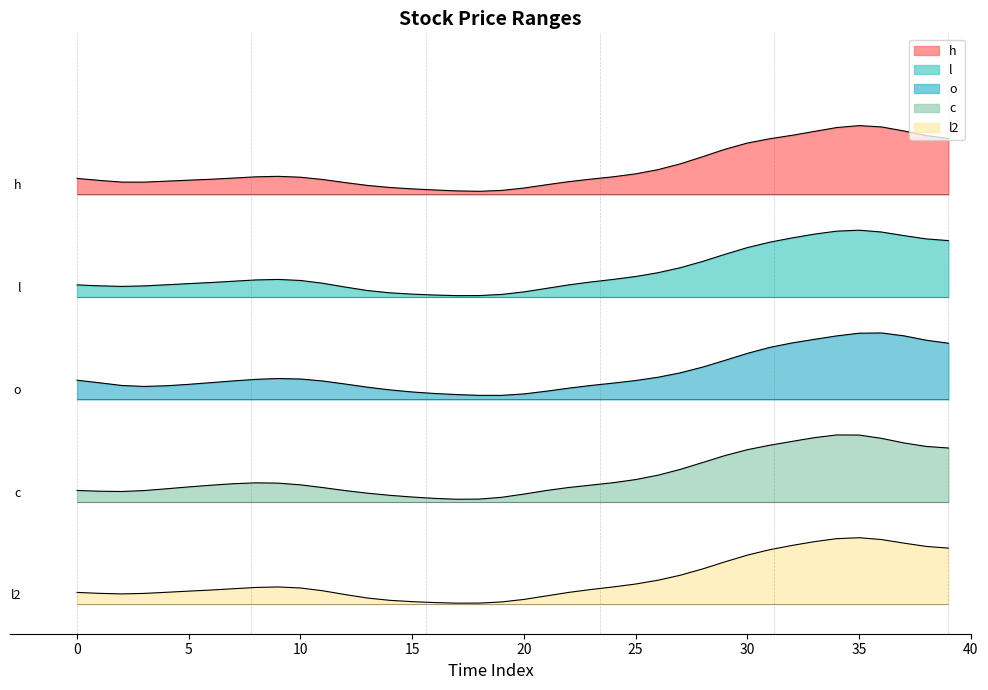

What is the value of the l point at the 32nd from the left?

12.4